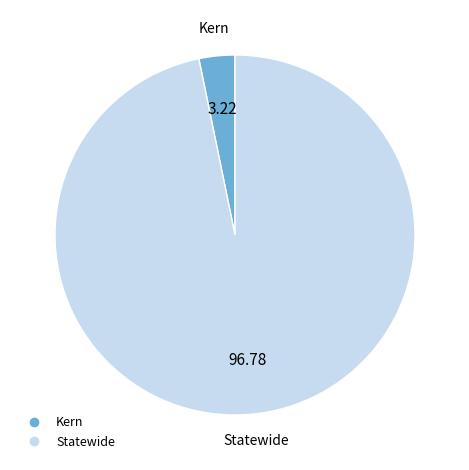

The Kern slice represents 10% of the pie. True or false?

False